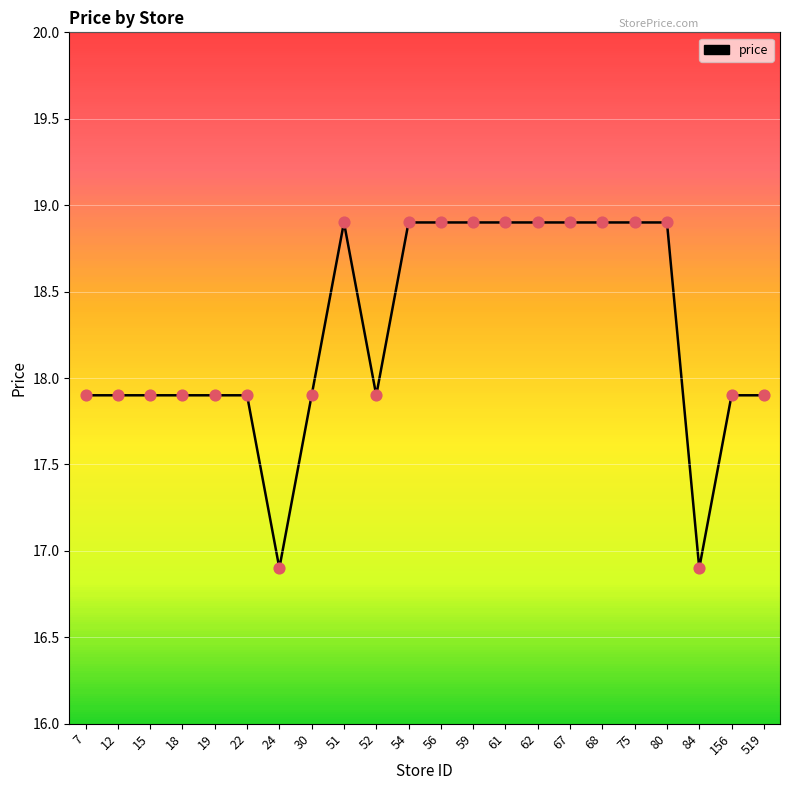

What is the change in value from 15 to 61?

+1.0